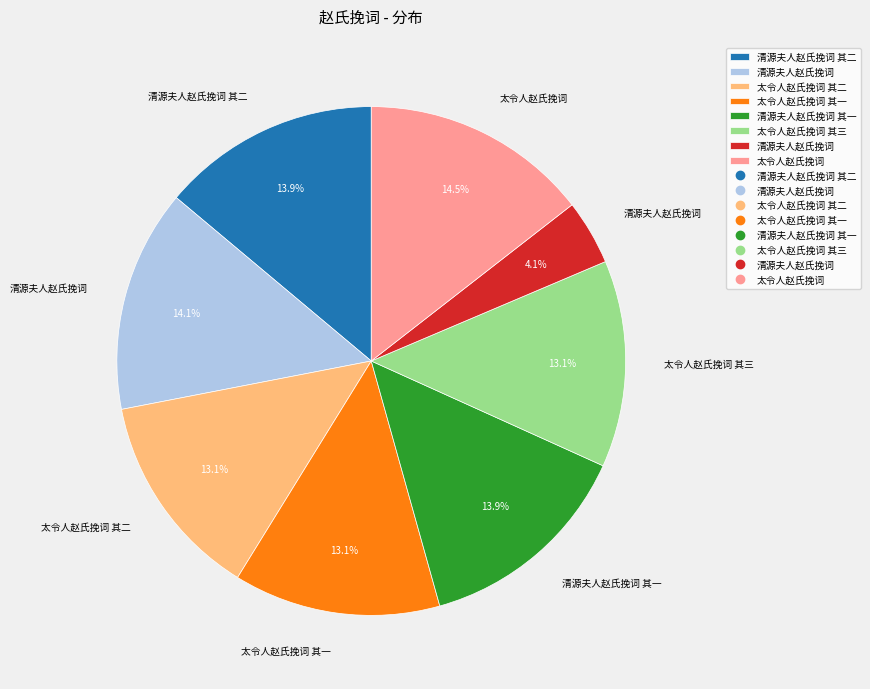

Is there any slice that represents more than half of the pie?

No